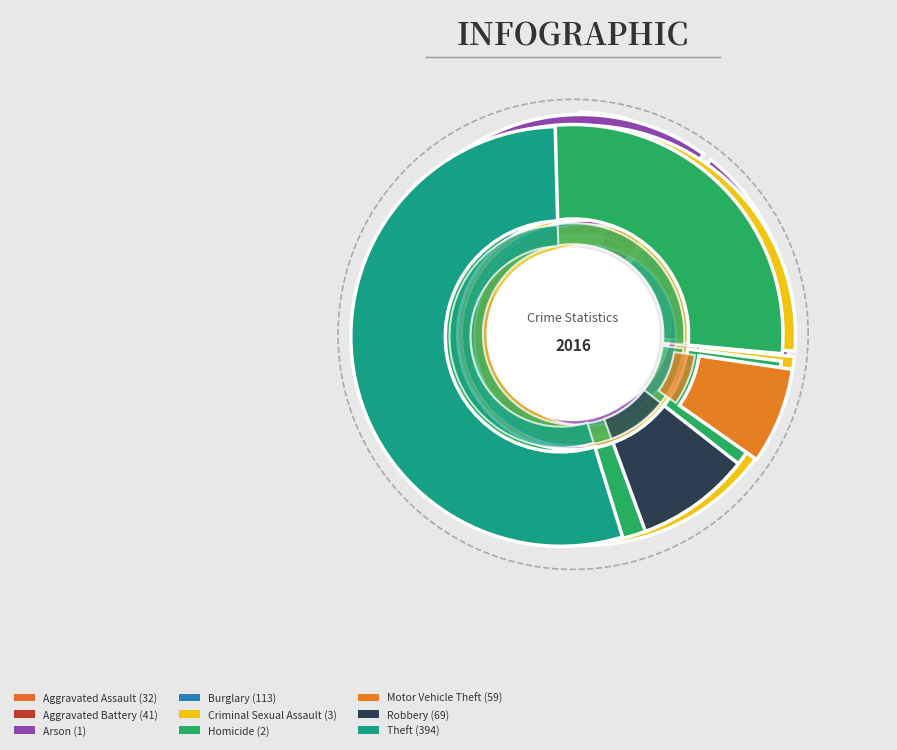

What is the largest slice in the pie chart?

Theft